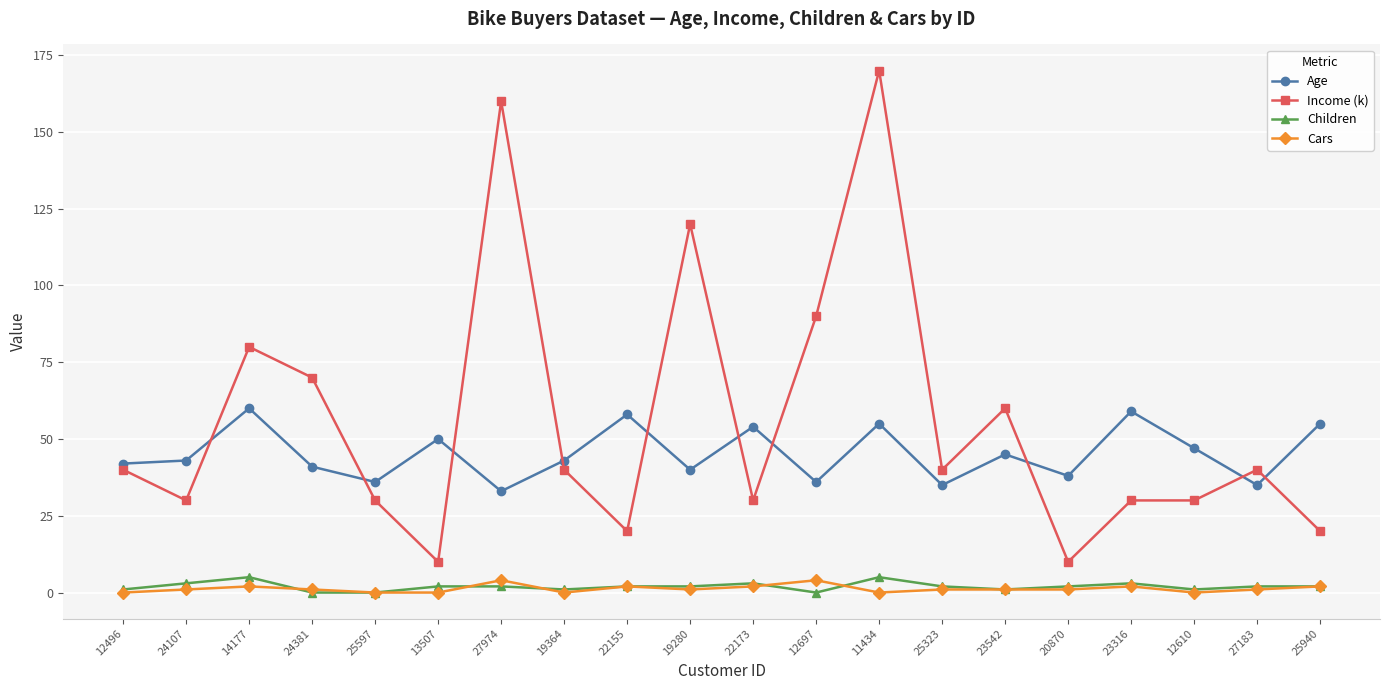

The value of Income (k) at 13507 is 10. True or false?

True